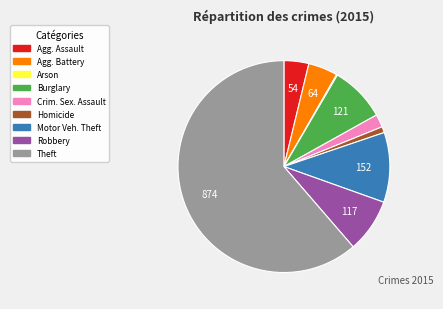

Is there a majority slice in this chart?

Yes